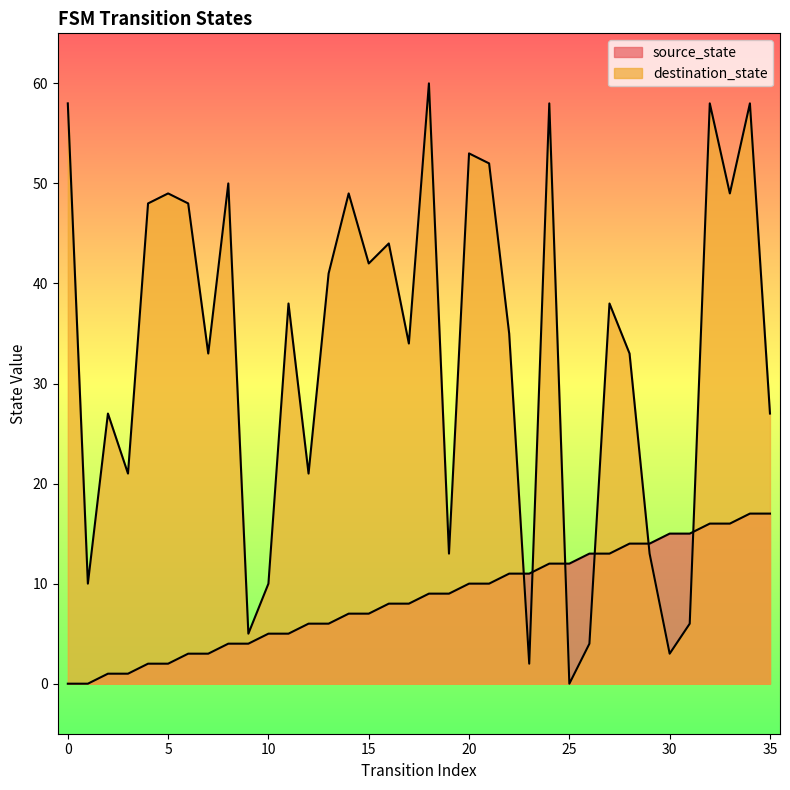

Which series has the widest spread of values?

destination_state